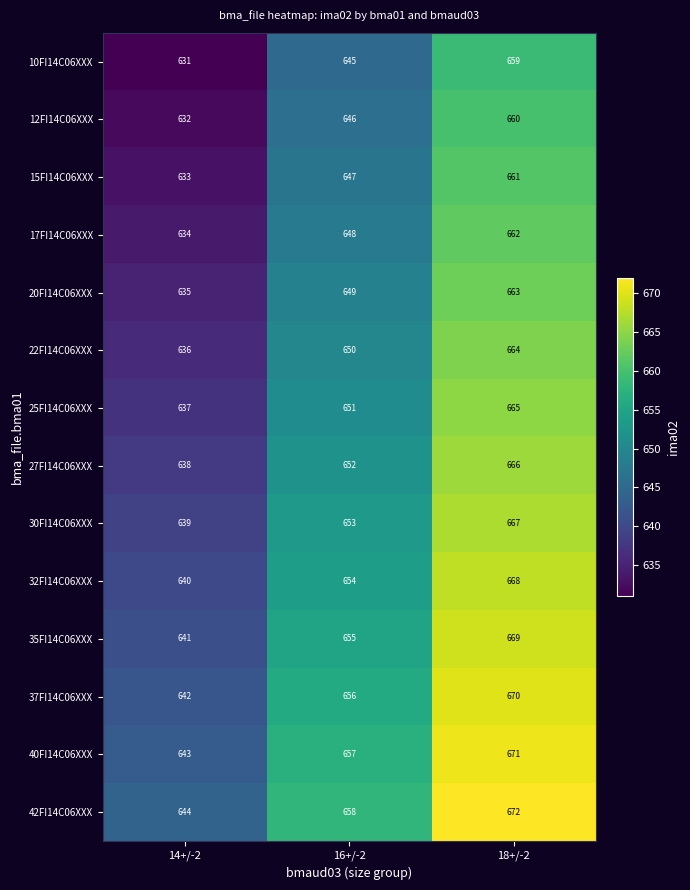

True or false: 37FI14C06XXX has a value of 670 at 18+/-2.

True